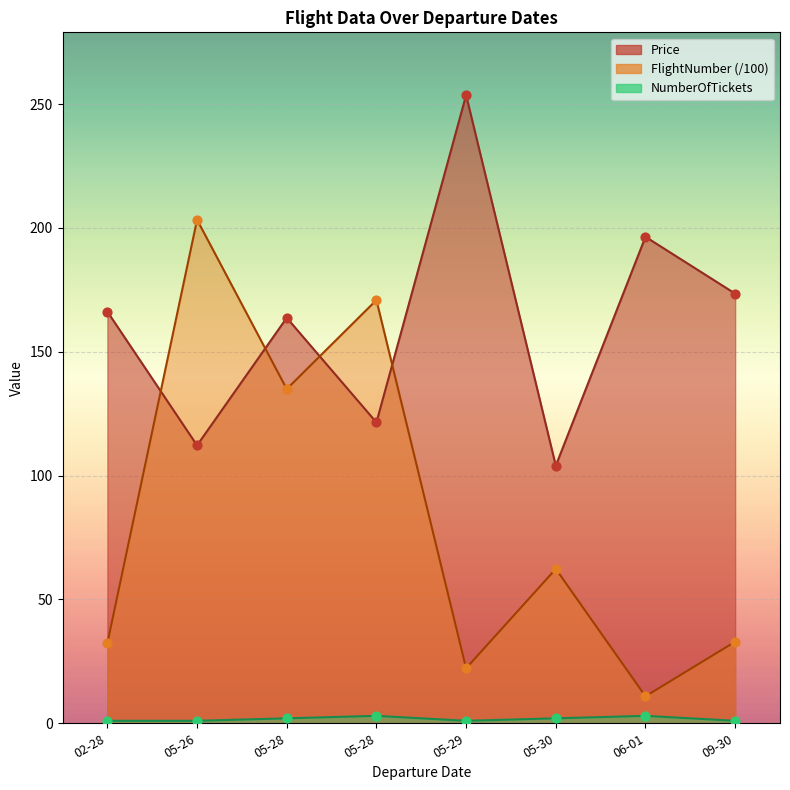

Which series reaches the maximum Y coordinate?

Price